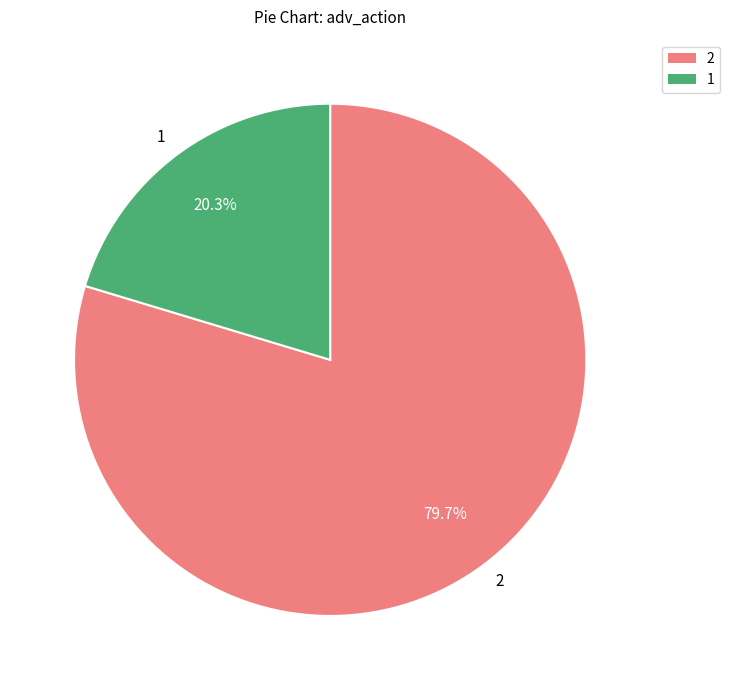

How many segments does this pie chart have?

2